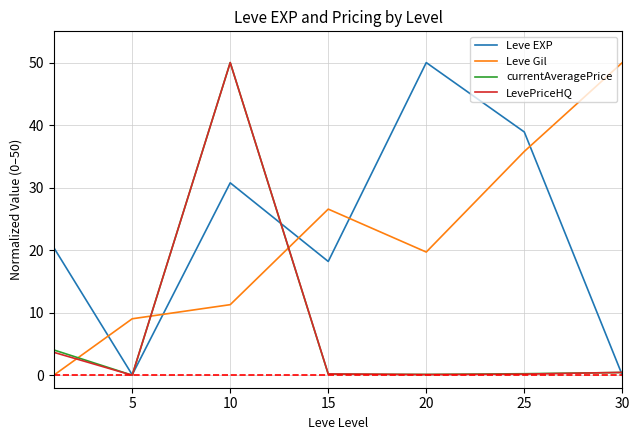

What is the maximum value for currentAveragePrice?

50.0